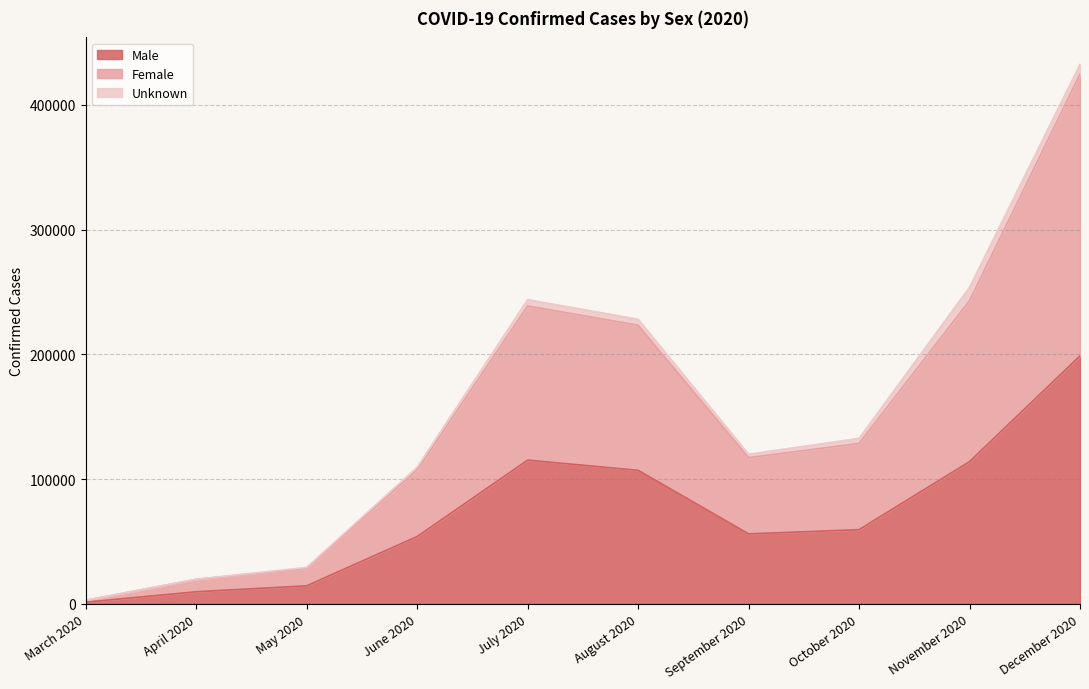

True or false: Male has more than 0 interior local peaks.

True